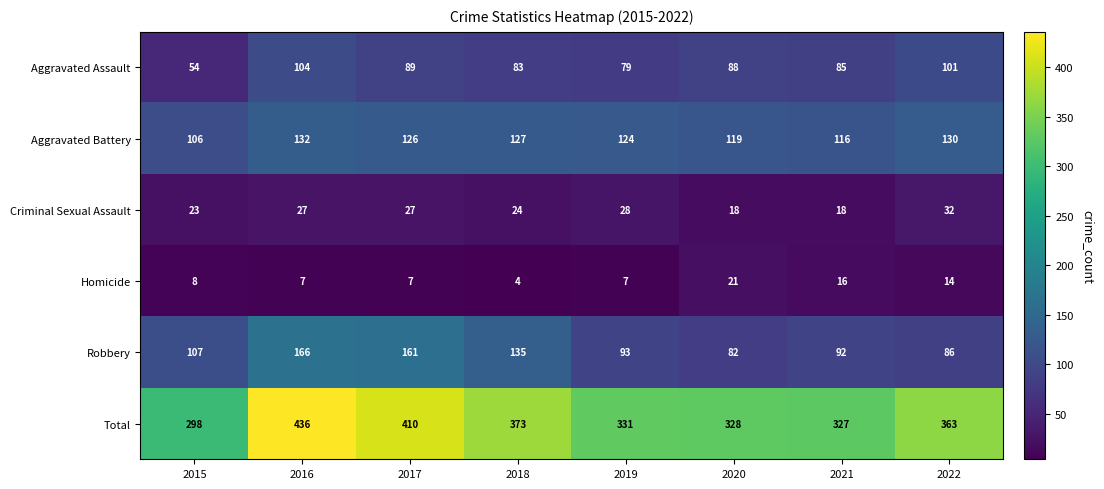

What is the difference between the second highest and minimum values in the Robbery series?

79